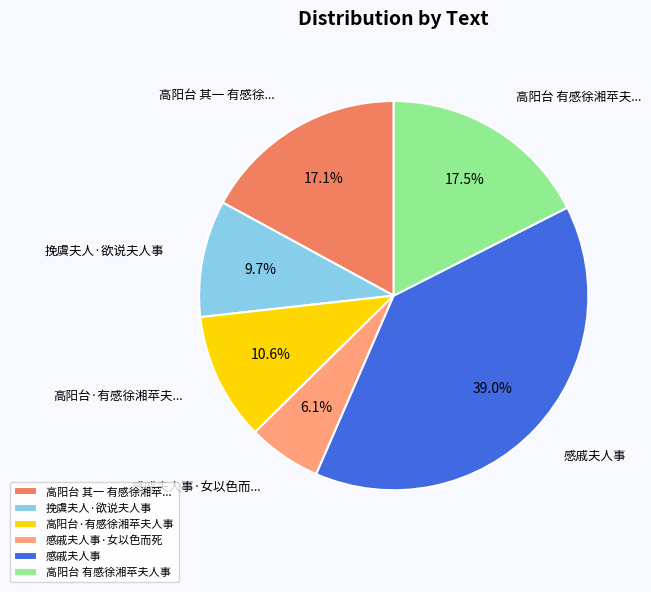

Which slice is the smallest?

感戚夫人事·女以色而死